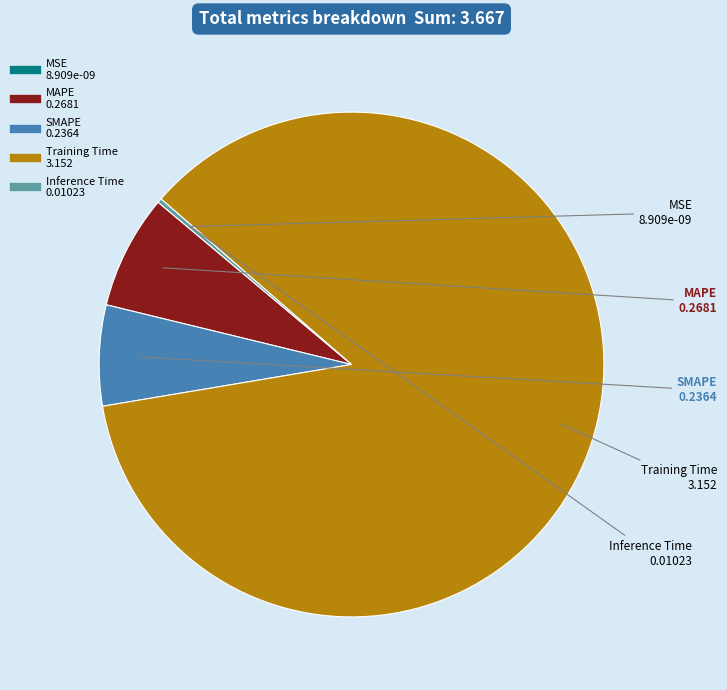

Which category has the biggest portion of the pie?

Training Time